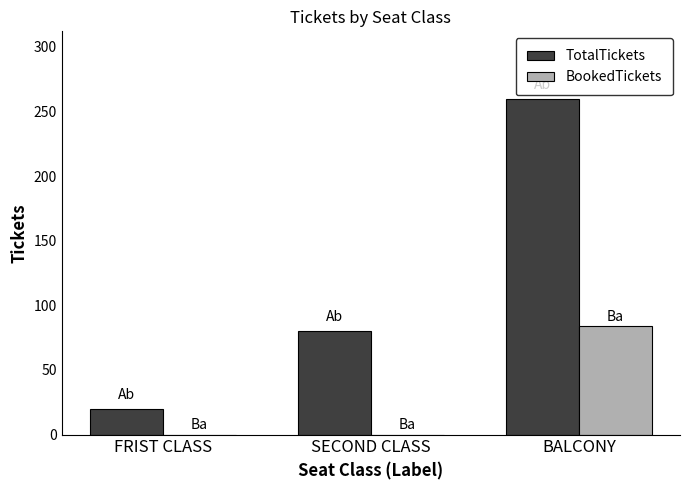

What is the greatest value displayed?

260